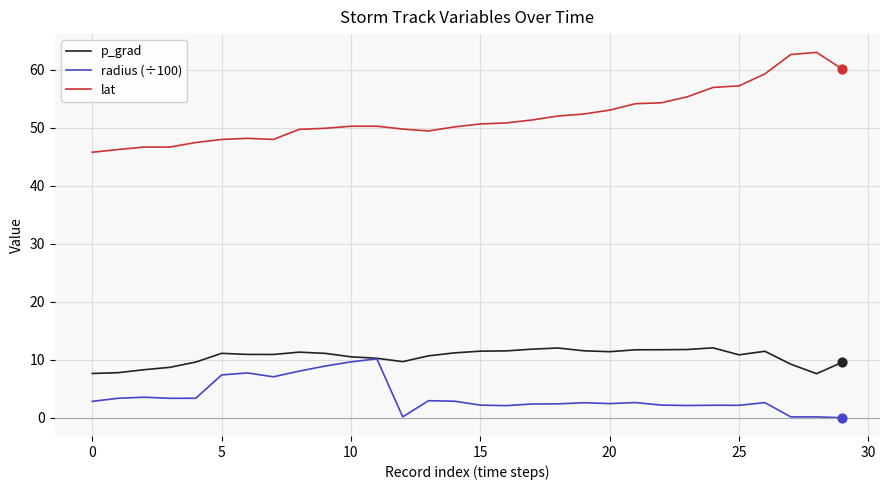

What are all the series names shown in the legend?

p_grad, radius (÷100), lat